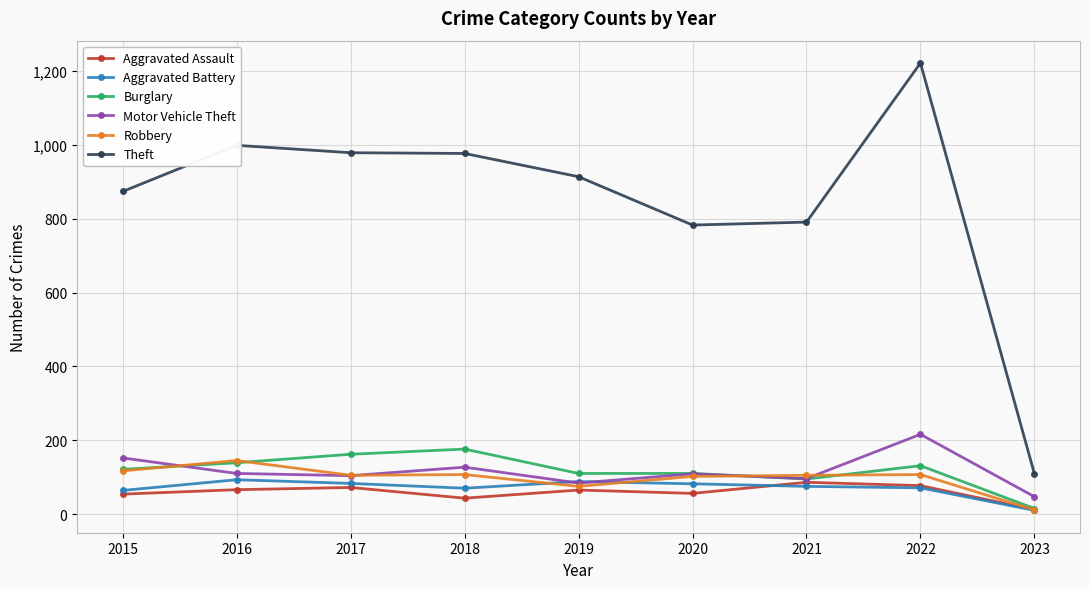

True or false: Burglary has a value of 162 at 2017.

True